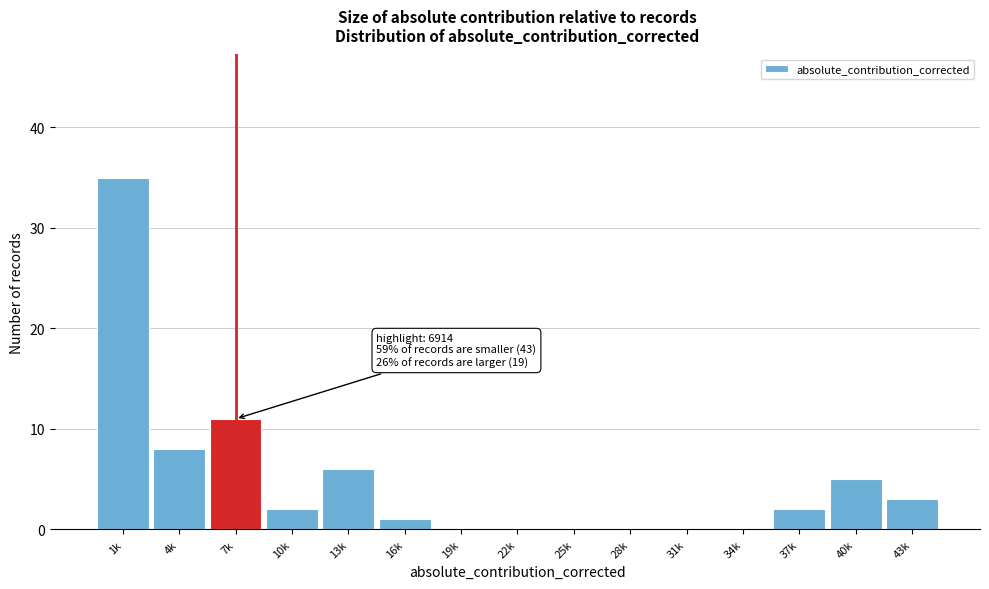

Reading left to right, list all the values displayed in this chart.

1k=35	4k=8	7k=11	10k=2	13k=6	16k=1	19k=0	22k=0	25k=0	28k=0	31k=0	34k=0	37k=2	40k=5	43k=3